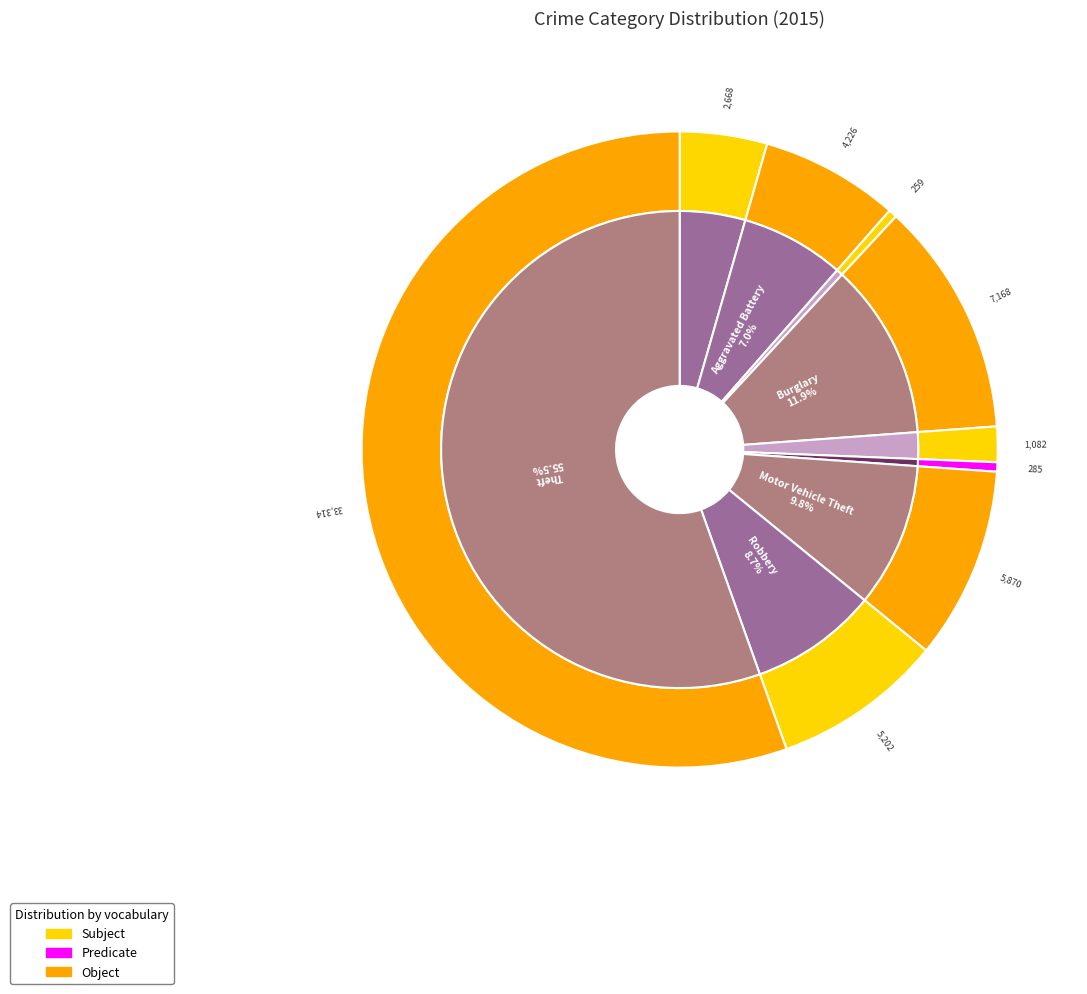

Is there any slice that represents more than half of the pie?

Yes